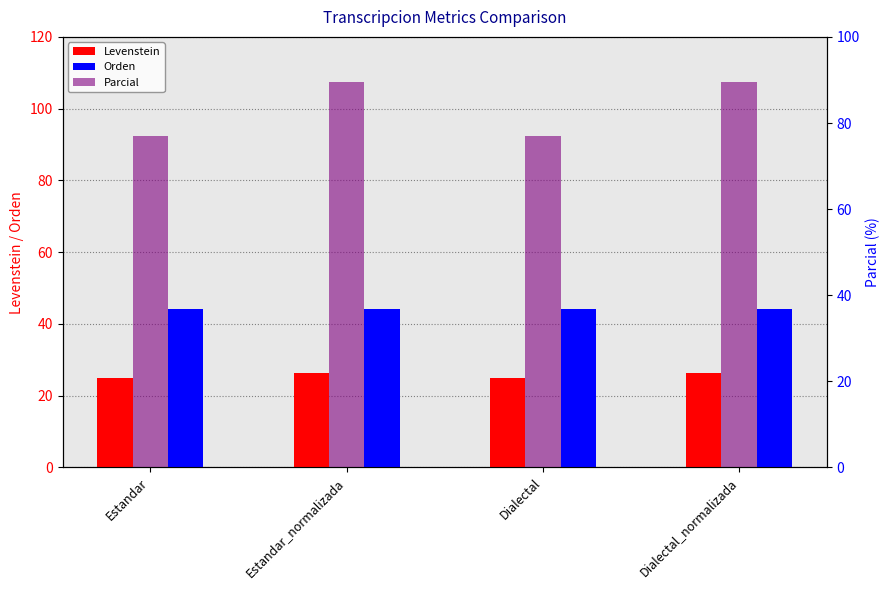

Which has a higher value, Estandar_normalizada or Dialectal?

Estandar_normalizada